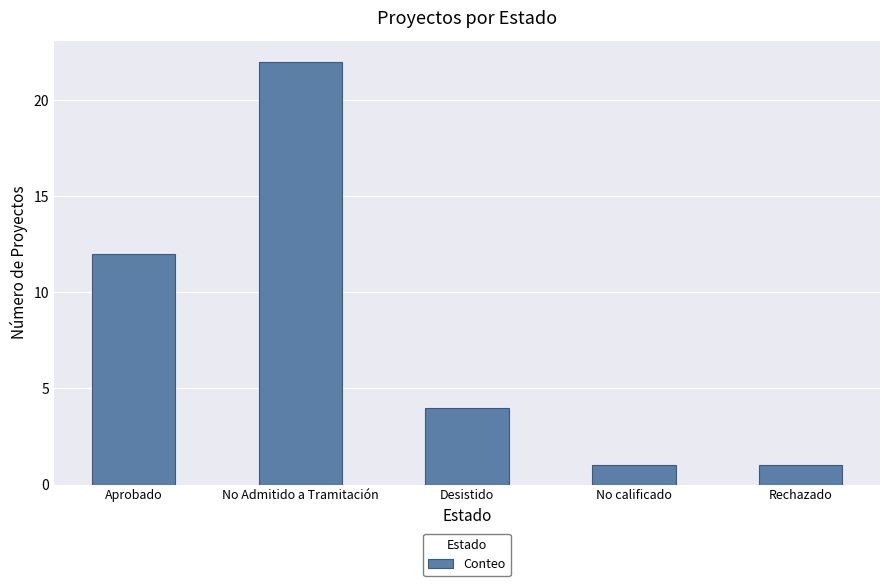

What is the value of the 3rd bar from the left?

4